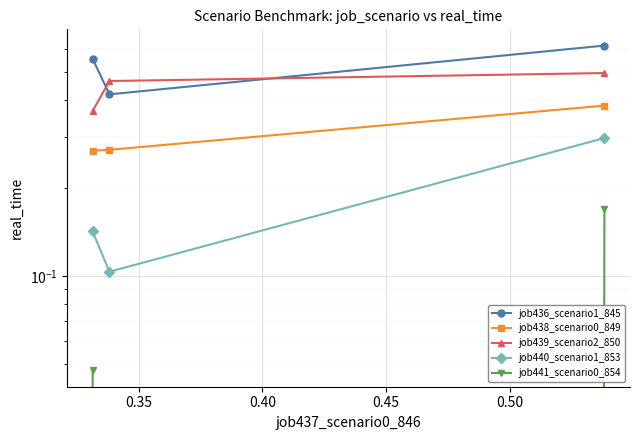

What is the average value of the job436_scenario1_845 series?

0.5